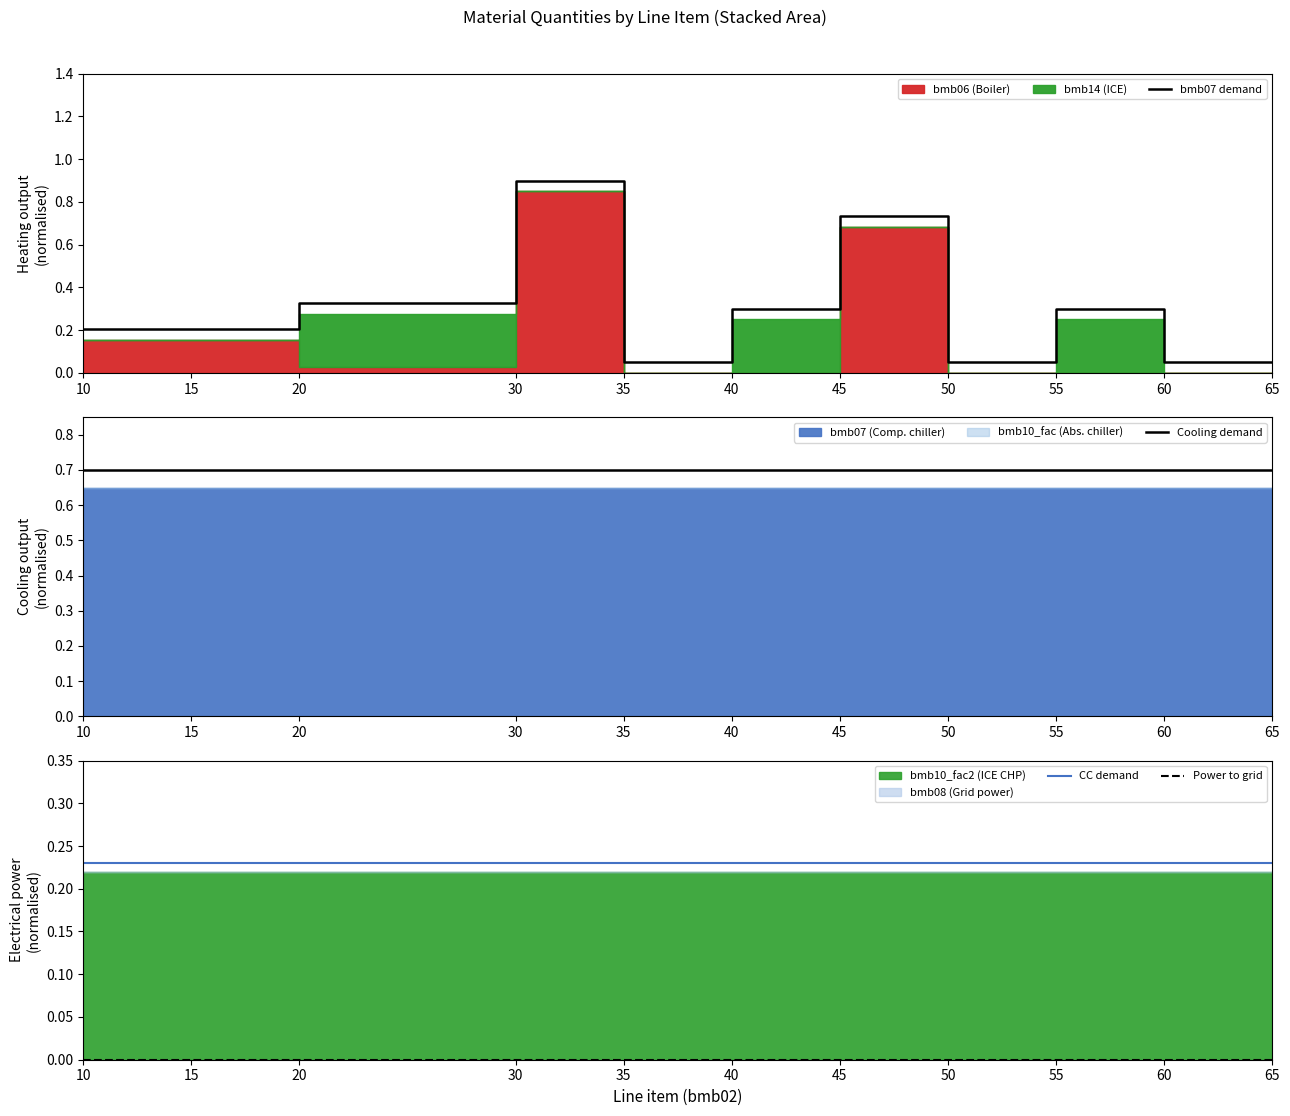

True or false: Cooling demand has a value of 0.7 at 40.

True